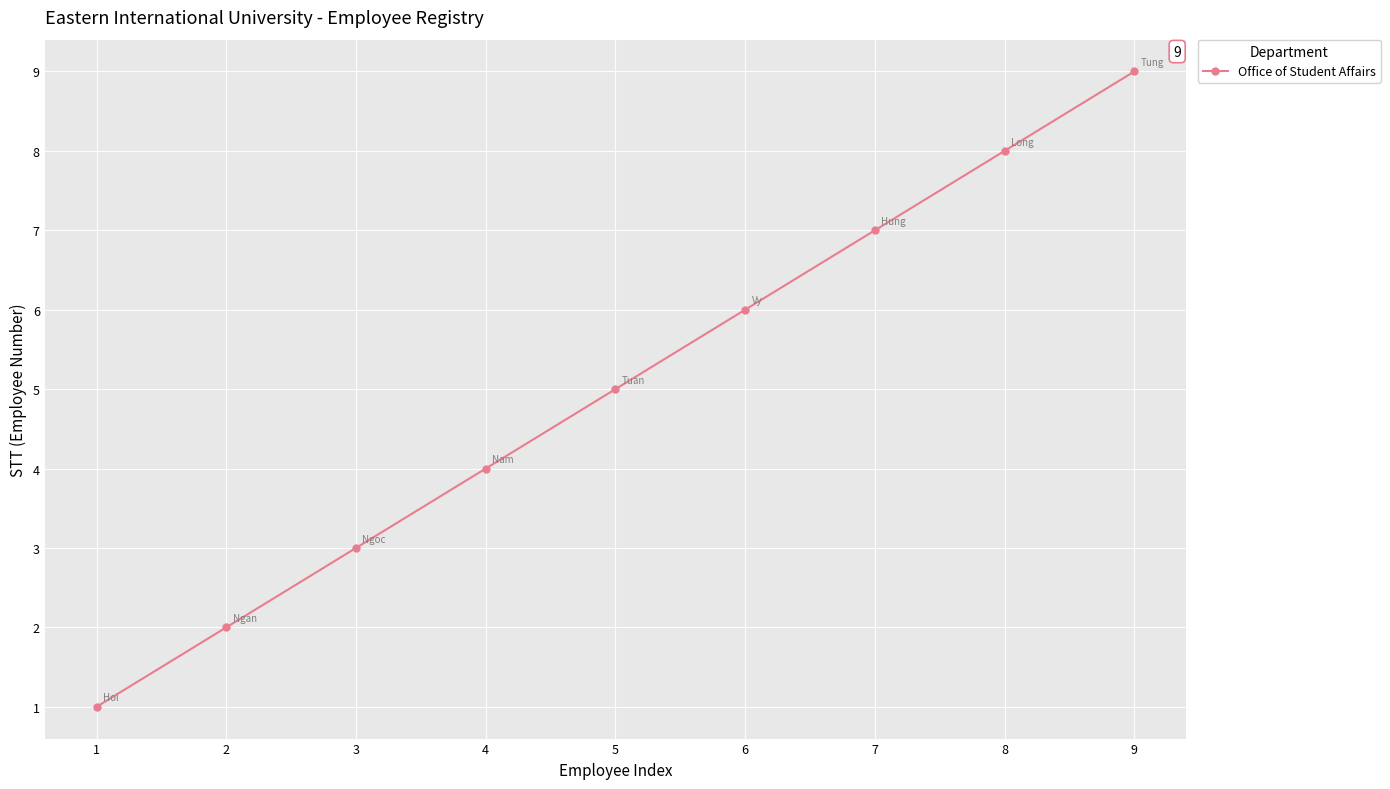

True or false: there are more than 1 points higher than both neighbors.

False